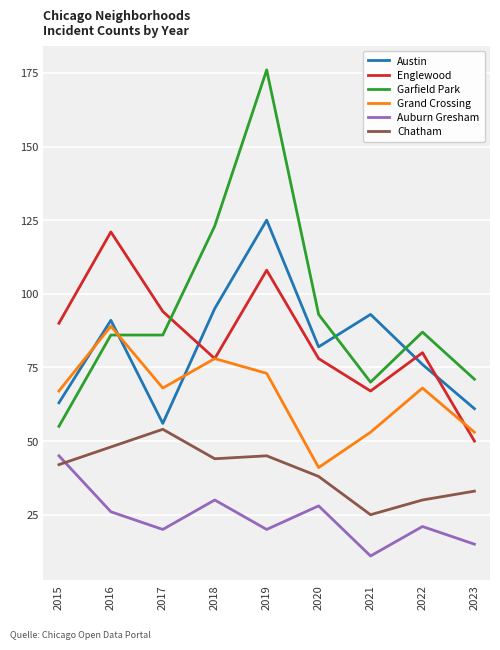

List the series in order of their peak value, lowest first.

Auburn Gresham, Chatham, Grand Crossing, Englewood, Austin, Garfield Park